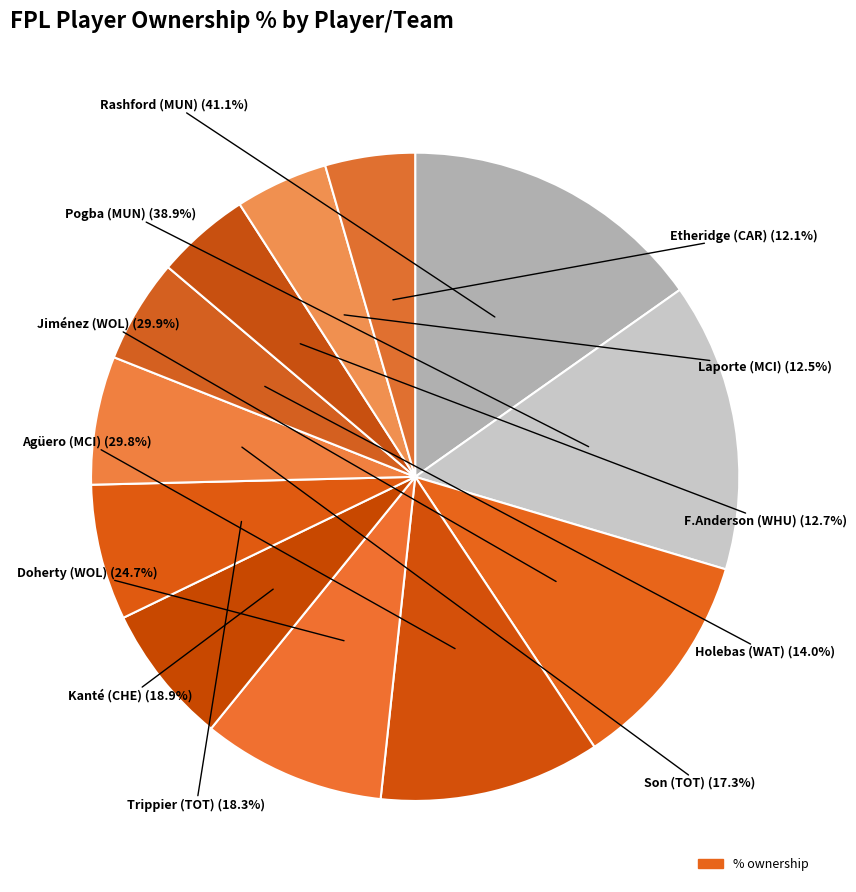

How many segments does this pie chart have?

12